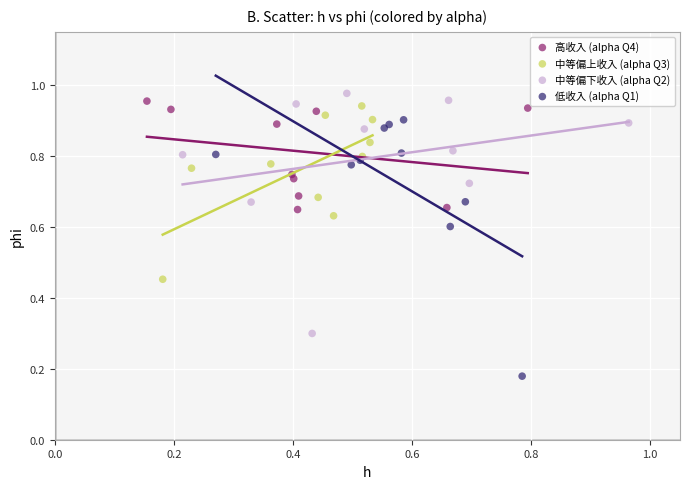

Which series has the widest spread of Y values?

低收入 (alpha Q1)